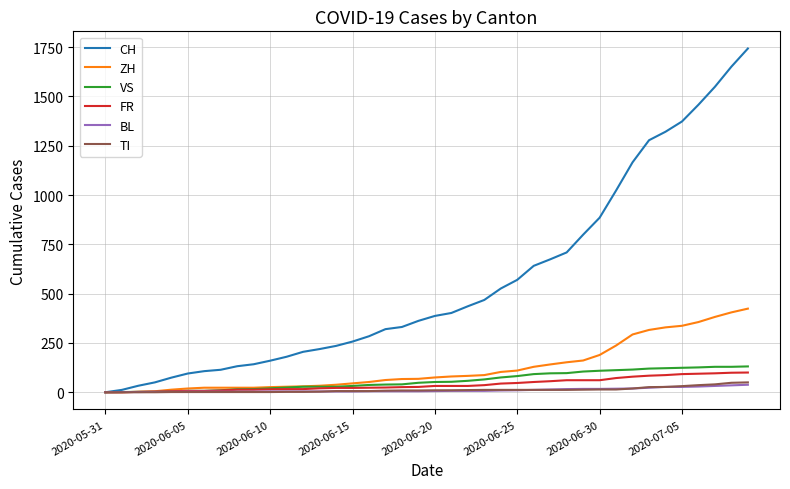

Which series has the largest total across all categories?

CH